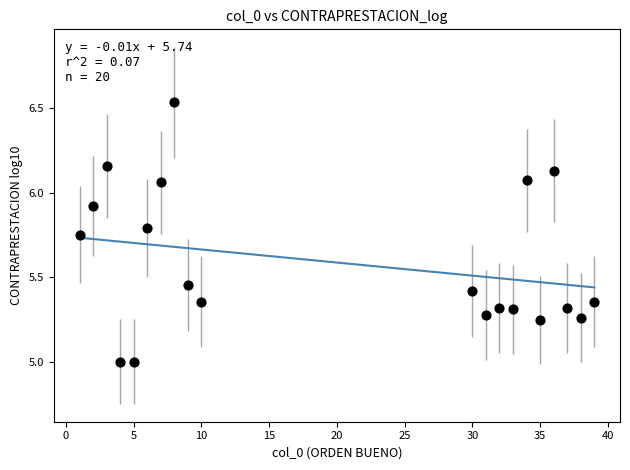

What is the range of Y values (max minus min)?

1.5